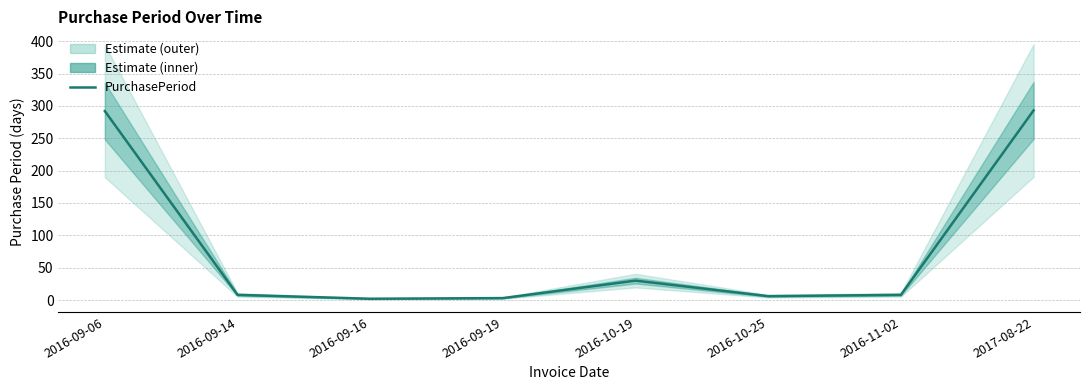

True or false: the data shows 2 at 2016-09-16.

True